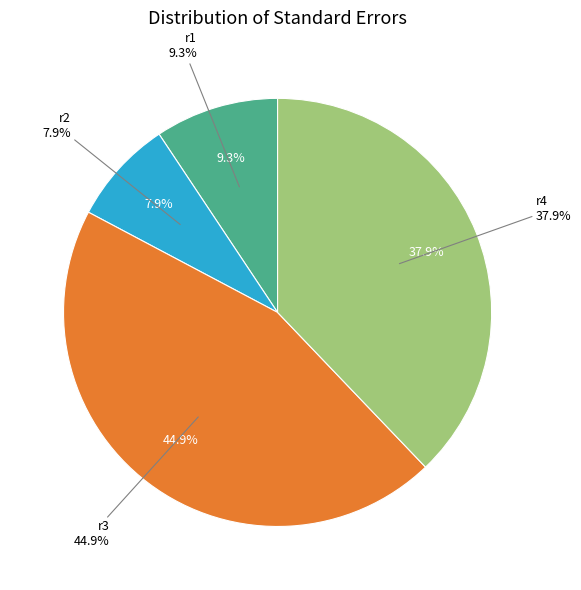

How many slices are in this pie chart?

4